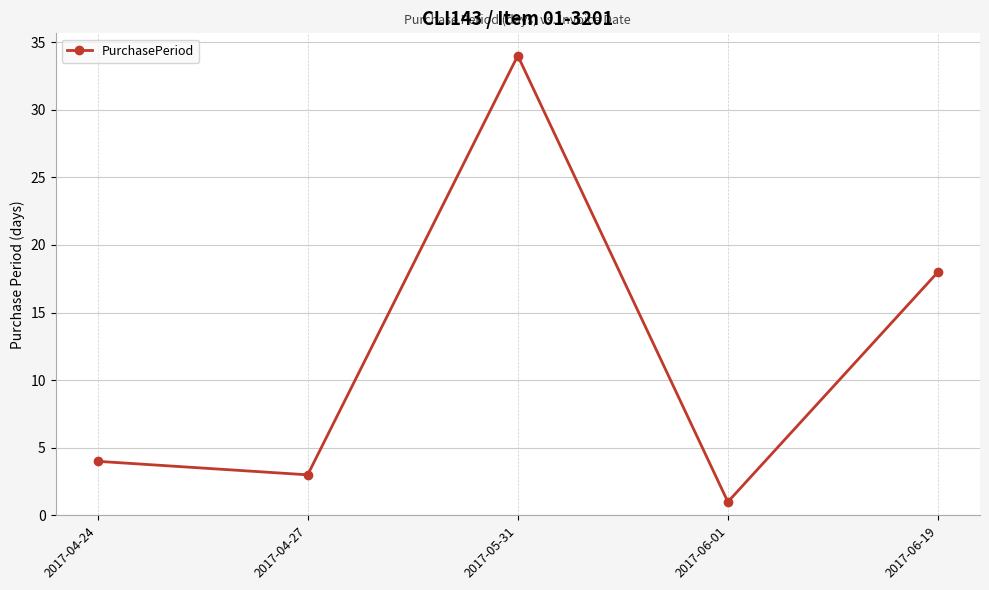

Which category has the lowest value across all series?

2017-06-01